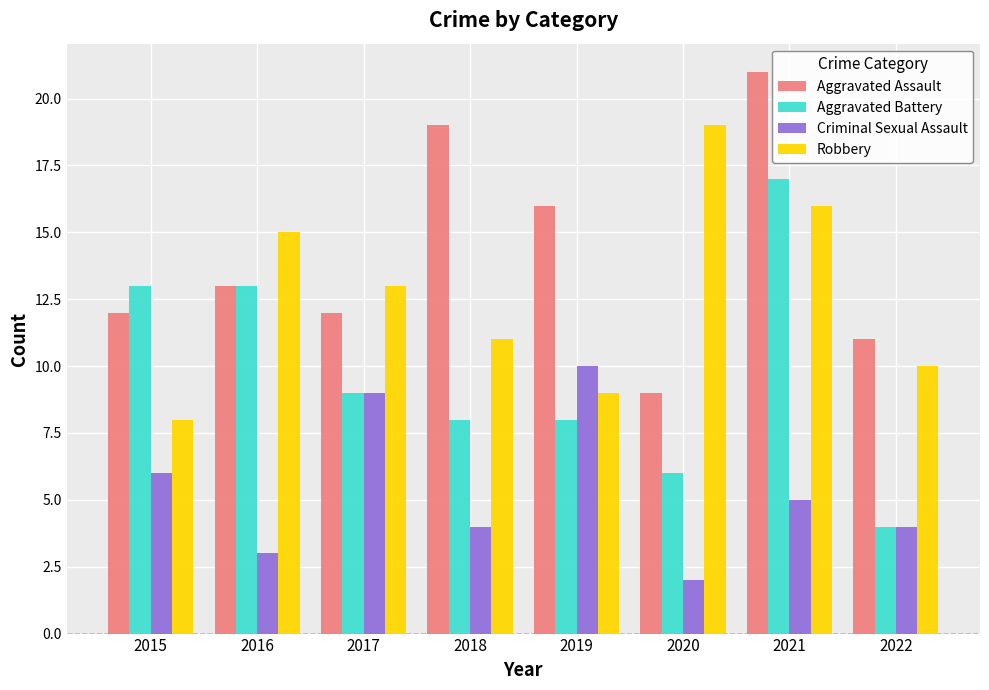

Which series has the largest range (max minus min)?

Aggravated Battery